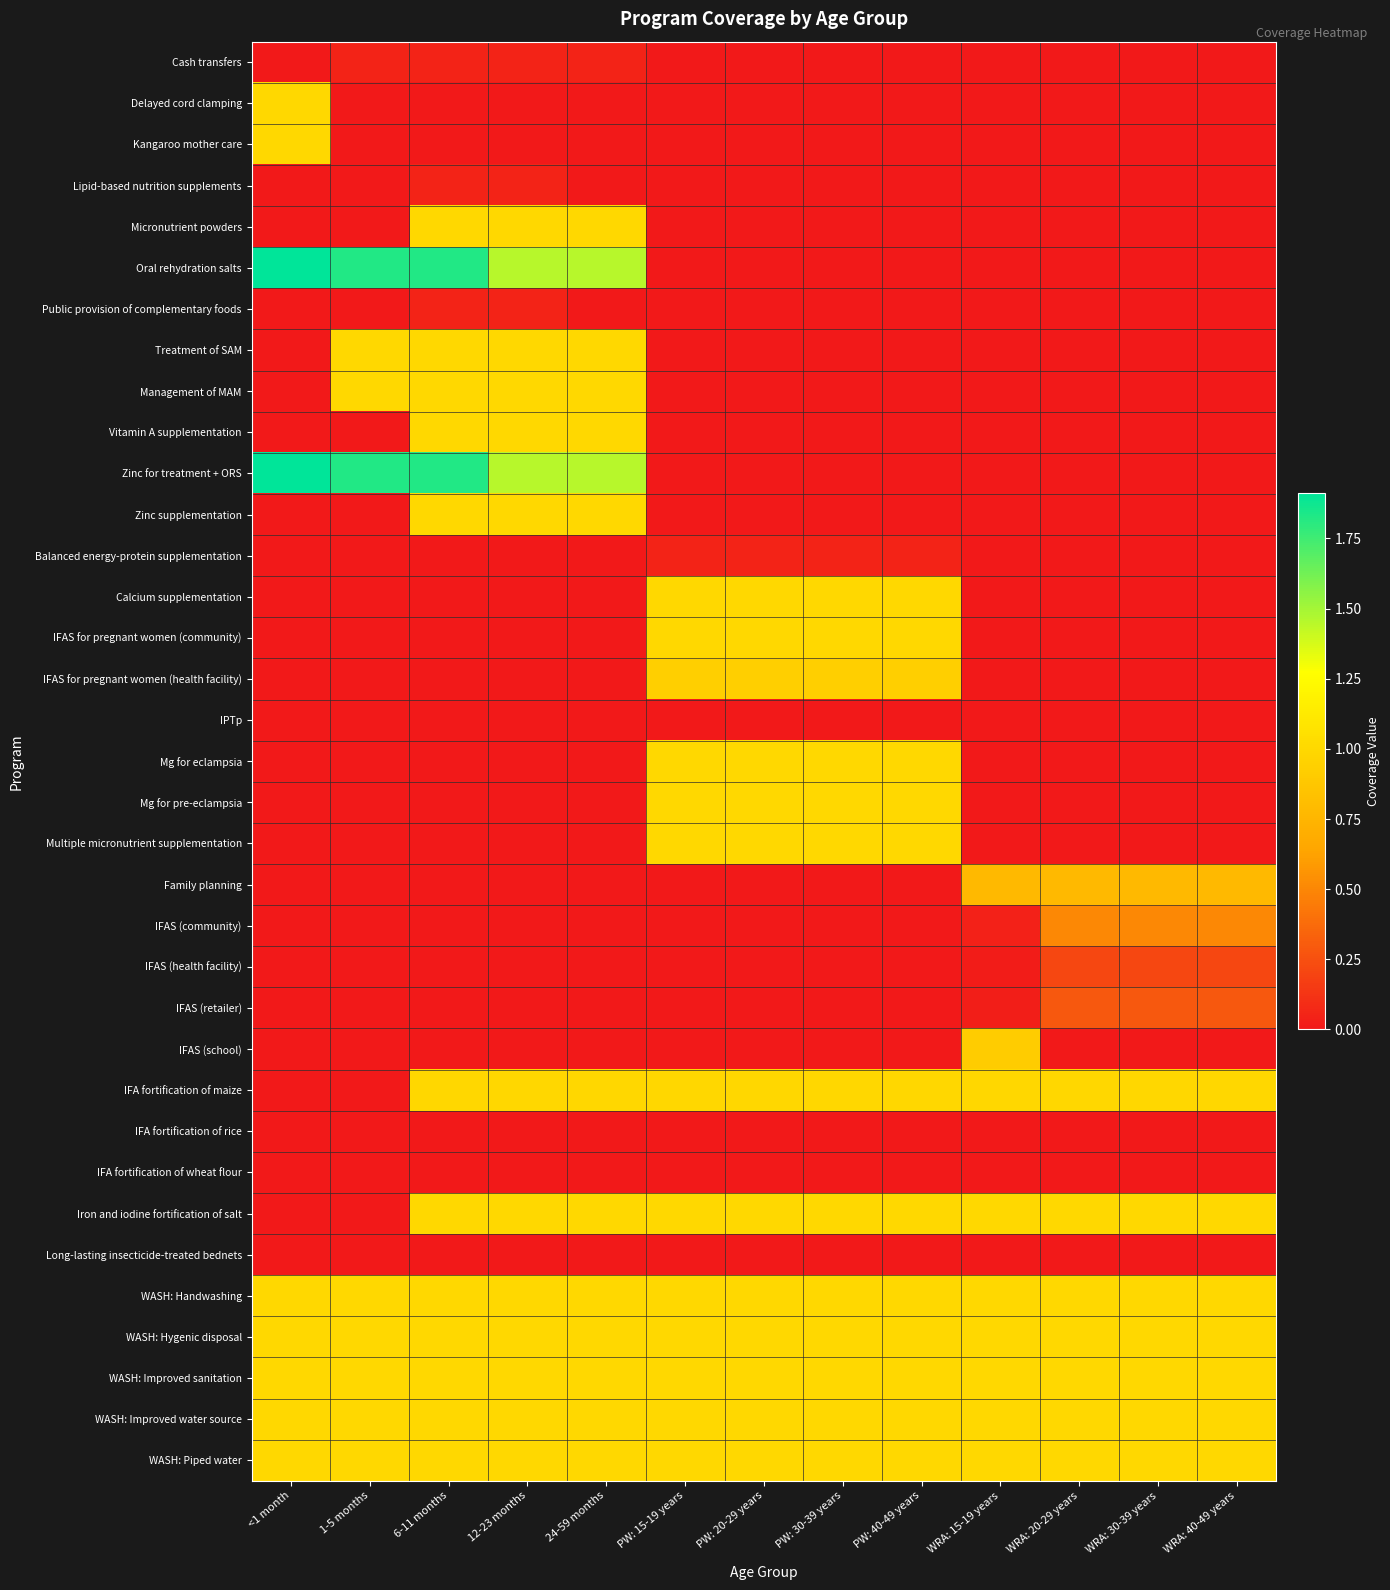

How many distinct data groups are displayed?

35